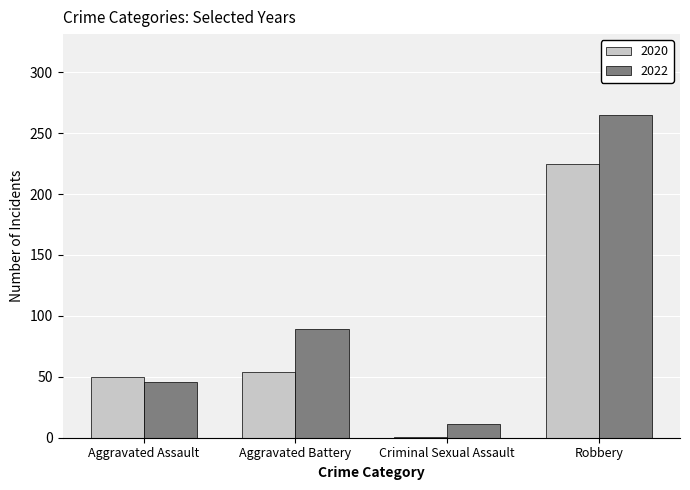

How many groups of bars are there?

4